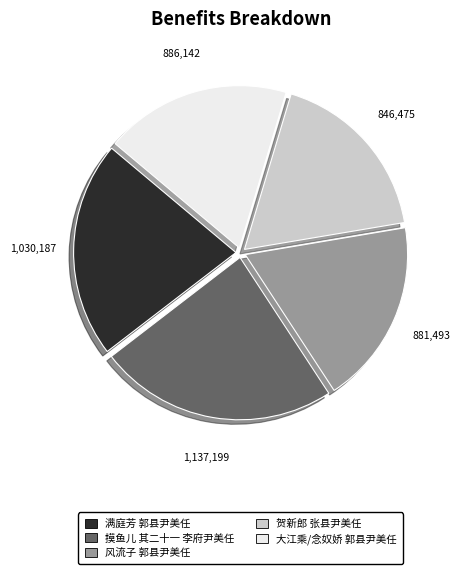

Is it true that 风流子 郭县尹美任 is 18% of the pie?

True